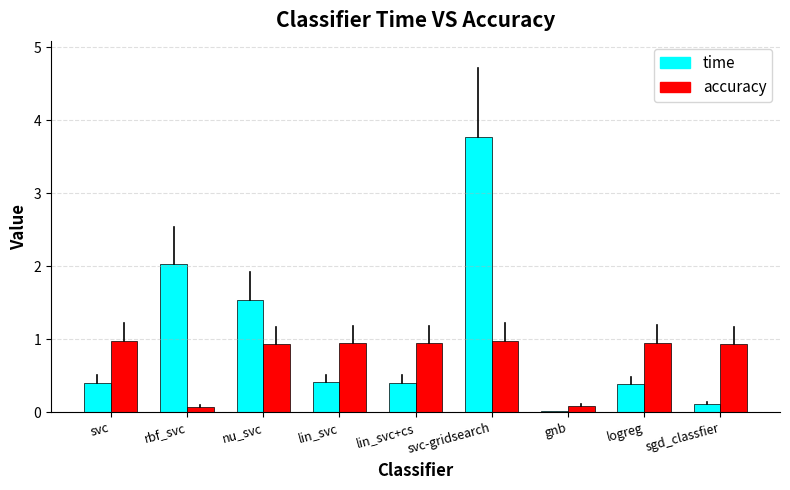

Are the bars grouped side by side (vs. stacked)?

Yes